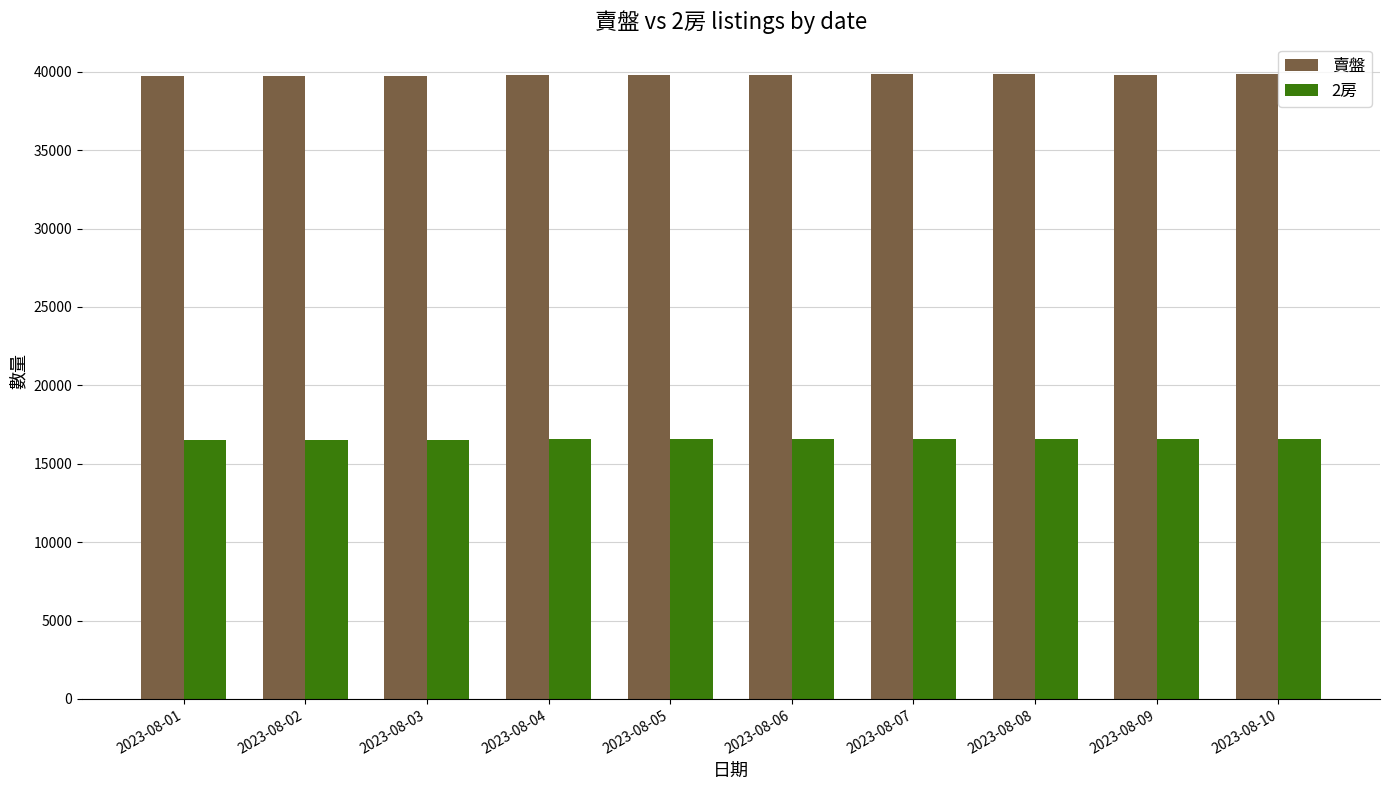

What is the spread (max minus min) of values at 2023-08-08?

23277